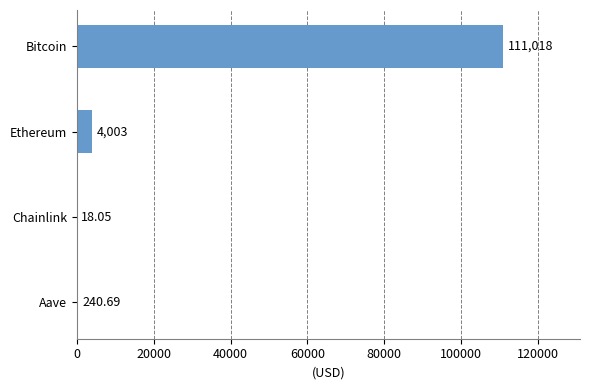

Between Aave and Chainlink, which is larger?

Aave